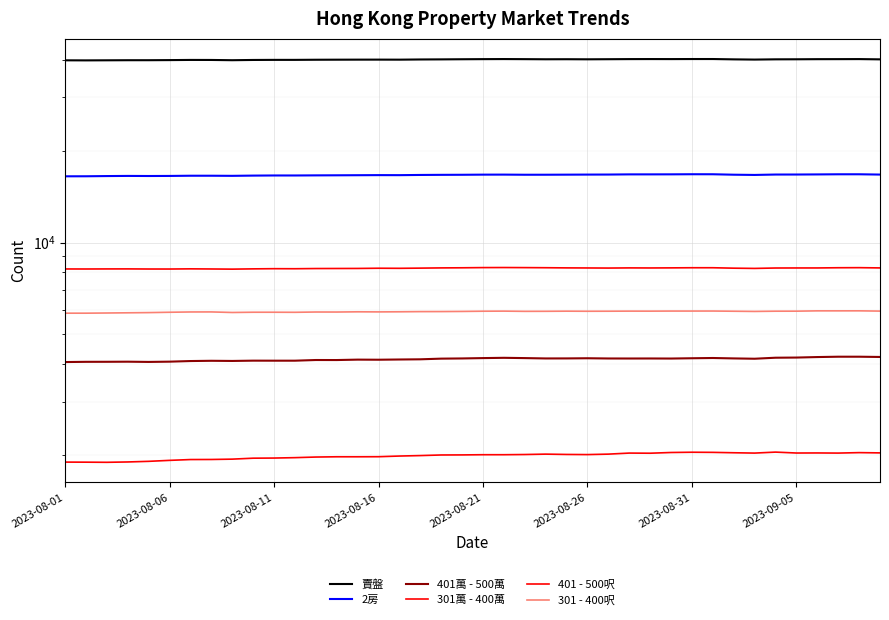

True or false: 301萬 - 400萬 and 401萬 - 500萬 intersect in this chart.

False